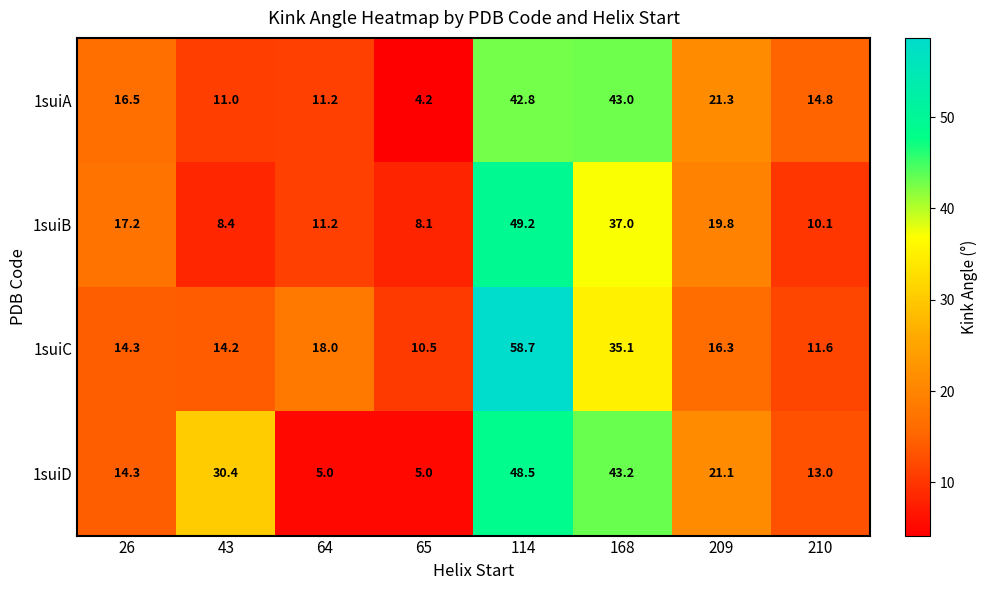

Where does the 1suiA series first go above 16?

26